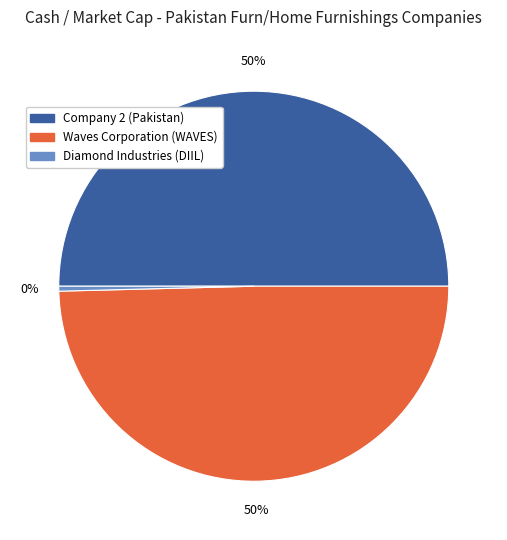

To the nearest percent, what is the average slice percentage?

33%